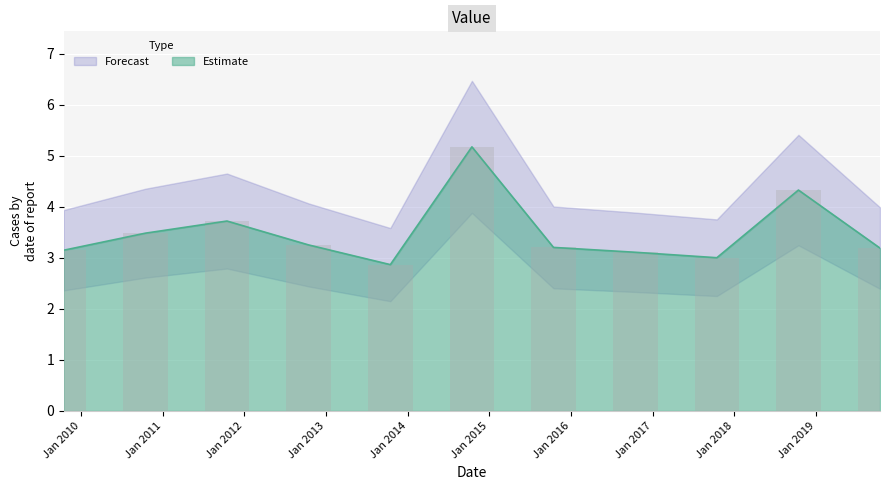

Reading right to left, what are all the values shown in this chart?

2019-10-15=3.2	2018-10-15=4.3	2017-10-15=3.0	2016-10-15=3.1	2015-10-15=3.2	2014-10-15=5.2	2013-10-15=2.9	2012-10-15=3.3	2011-10-15=3.7	2010-10-15=3.5	2009-10-15=3.2